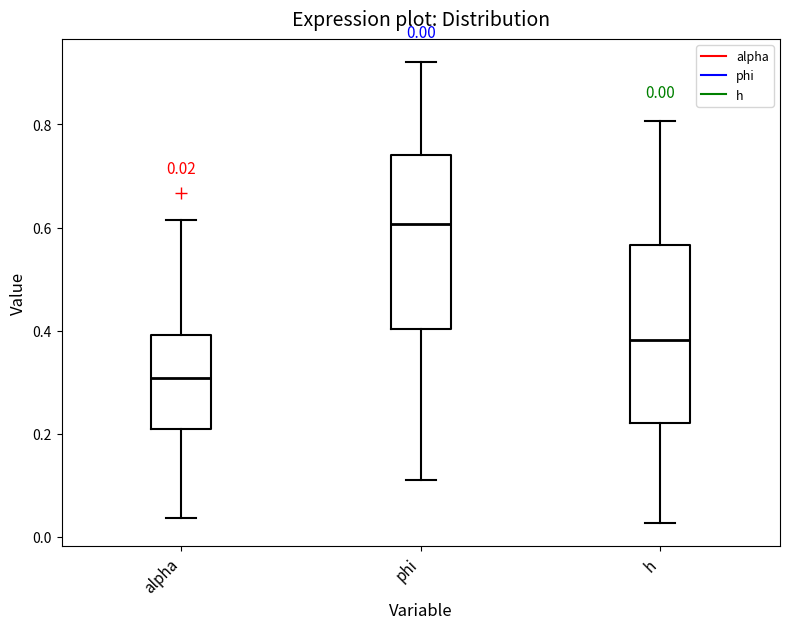

Which box's median line is the highest?

phi